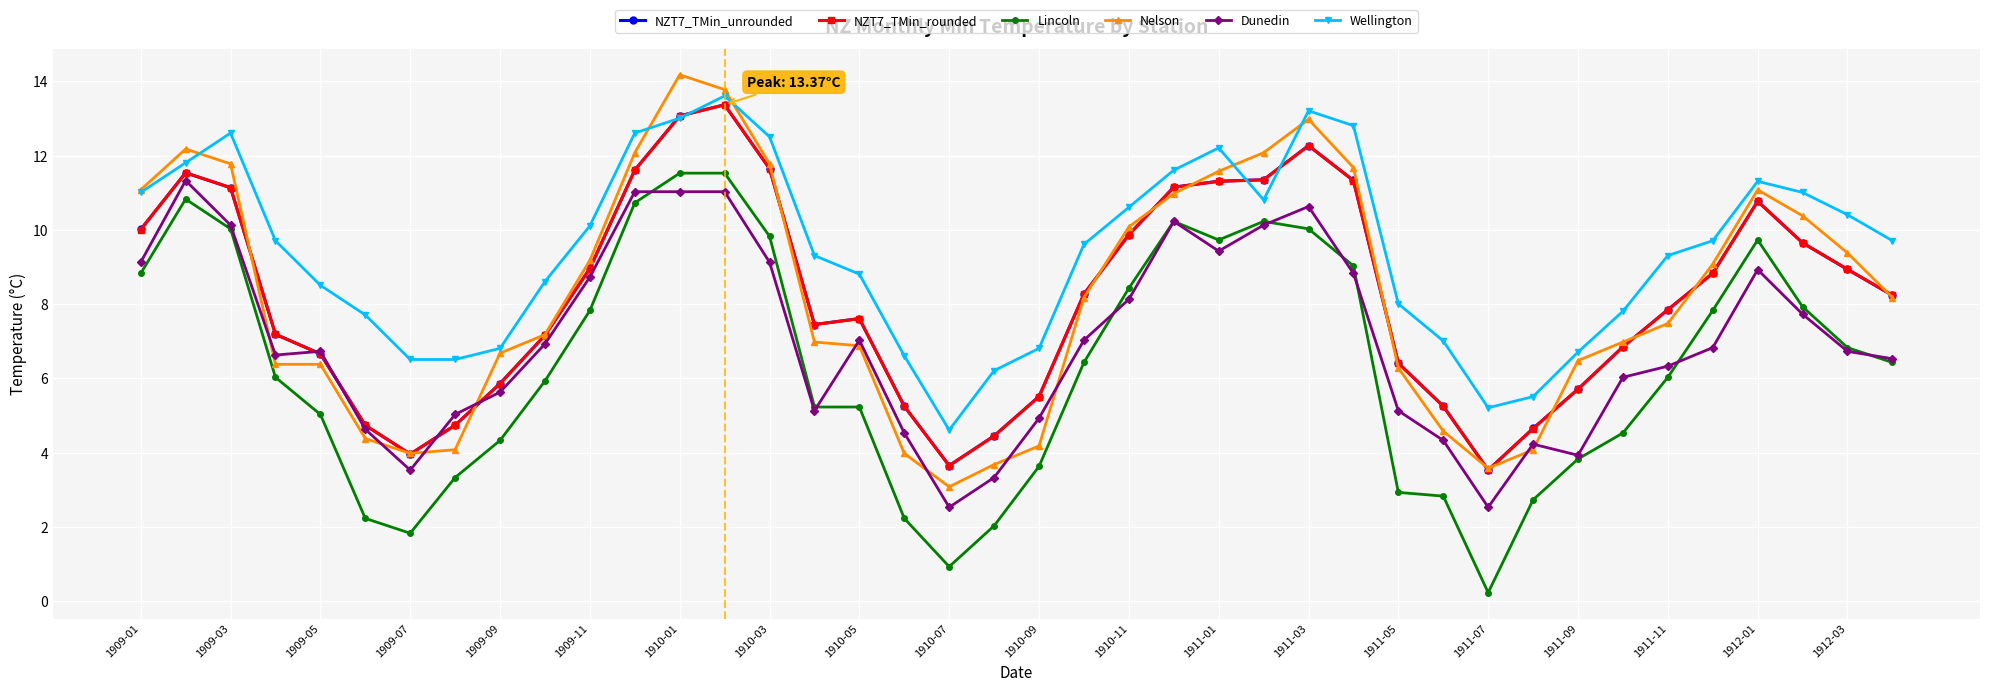

What is the maximum value for NZT7_TMin_rounded?

13.4